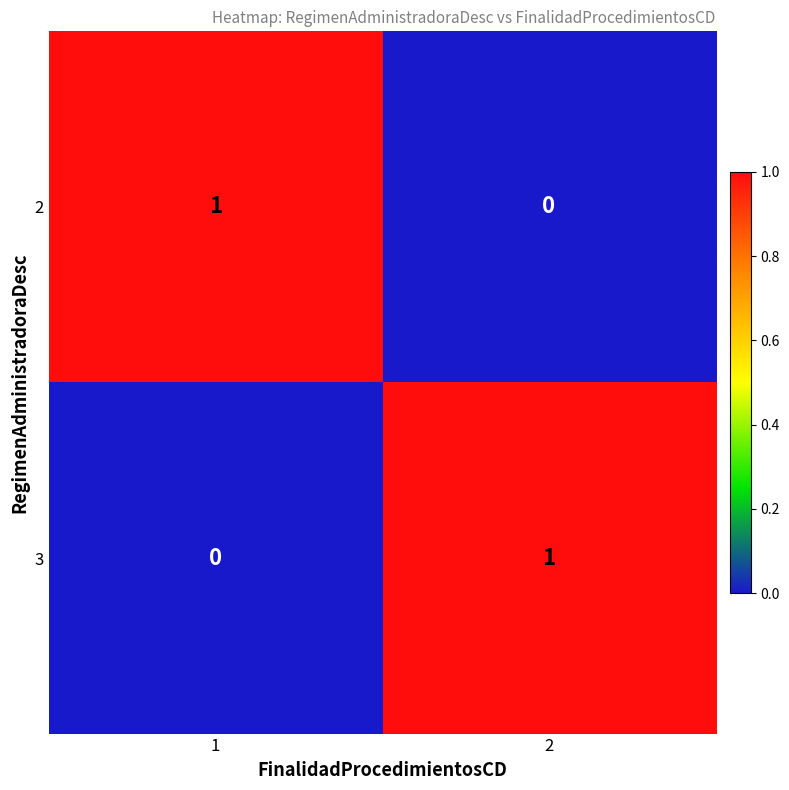

Reading left to right, what are all the values shown in this chart?

2: 1=1	2=0
3: 1=0	2=1